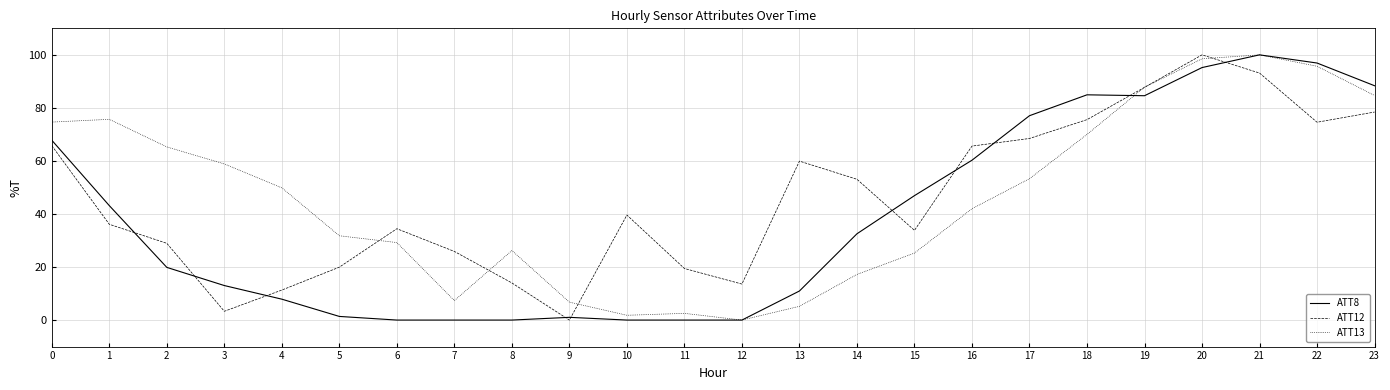

True or false: ATT12 has a value of 25.9 at 7.

True